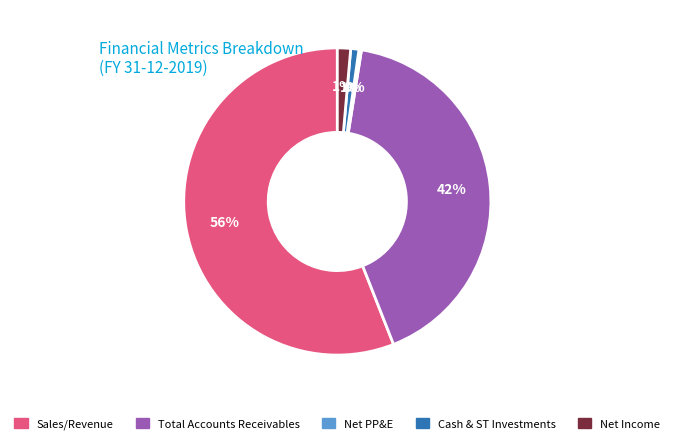

To the nearest percent, what percentage of the pie is Total Accounts Receivables?

42%